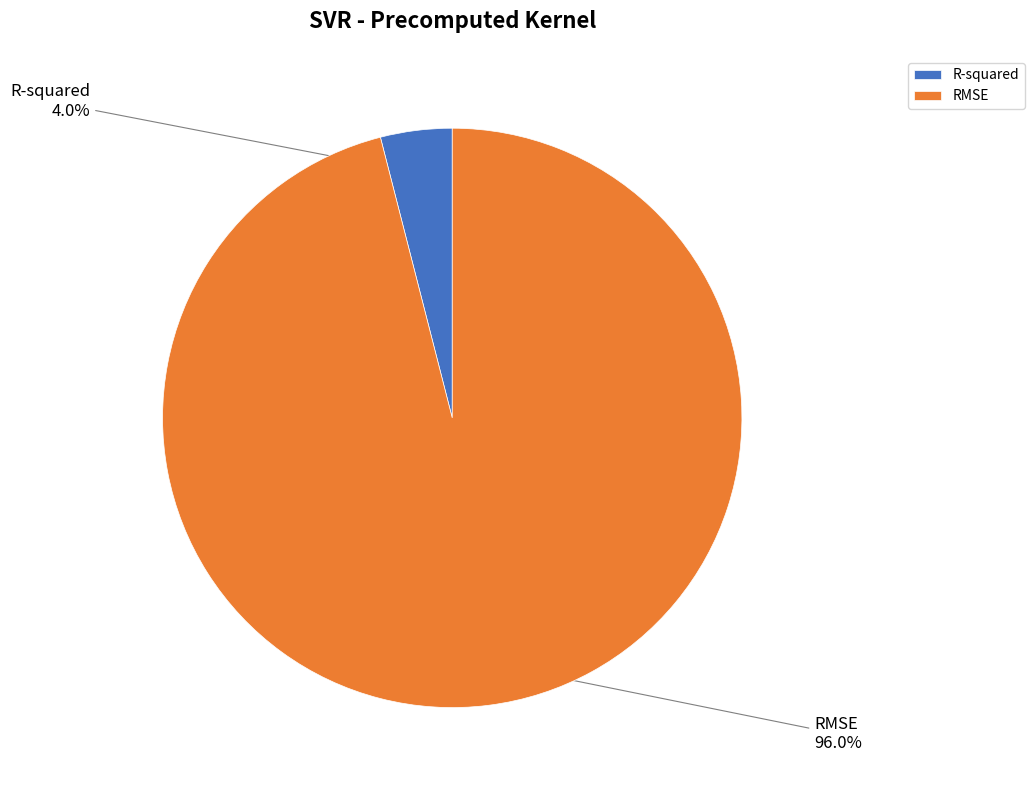

To the nearest percent, what is the difference between the largest and smallest slice percentages?

92%